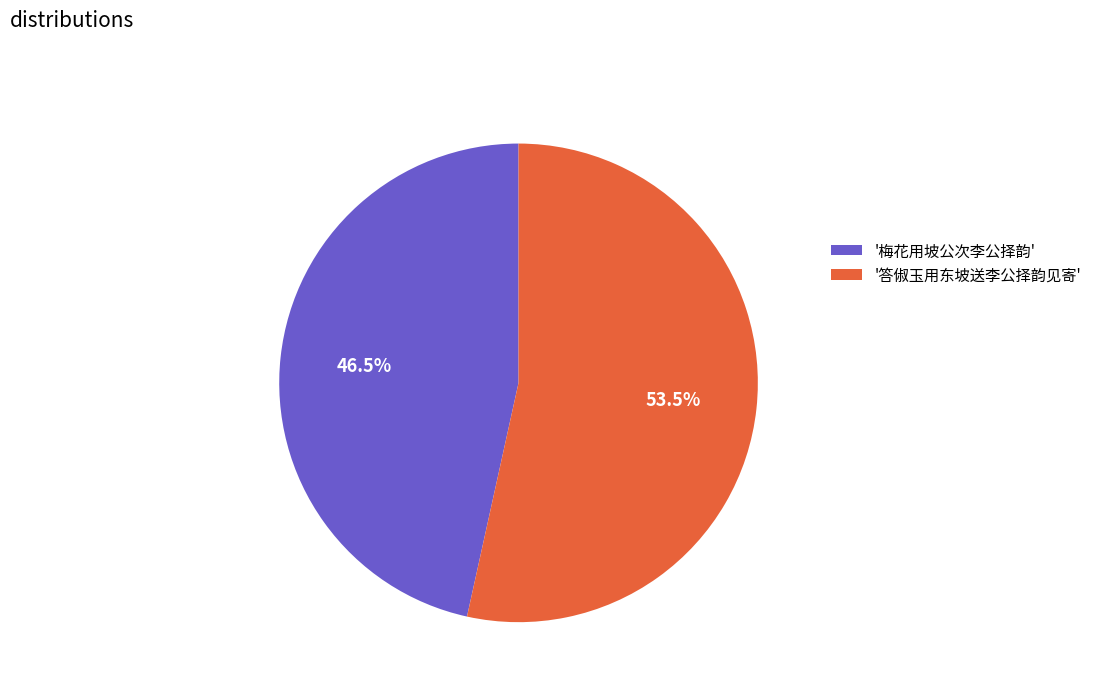

How much of the chart is everything except '梅花用坡公次李公择韵'?

53.5%